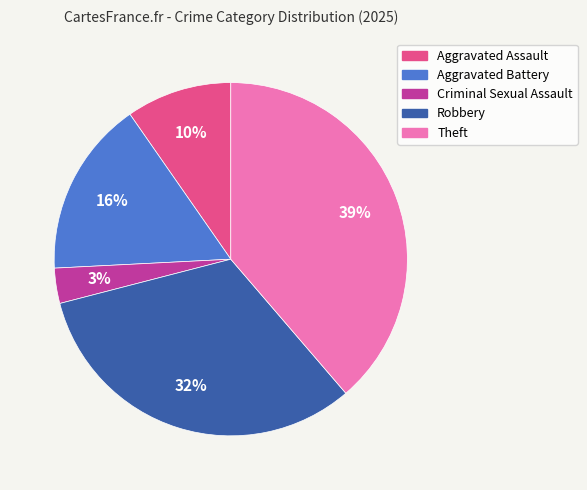

Is there any slice that represents more than half of the pie?

No